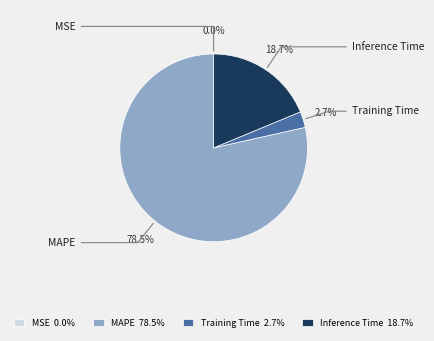

How many segments does this pie chart have?

4